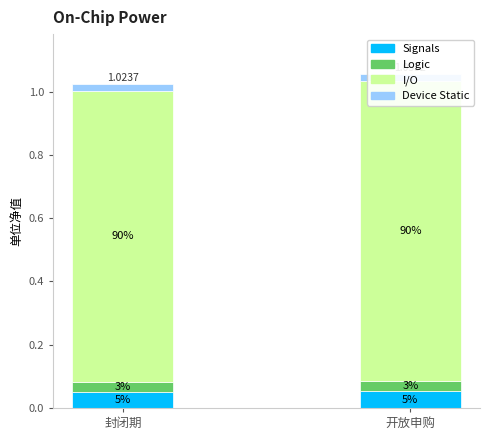

What is the label of the 2nd bar from the right?

封闭期